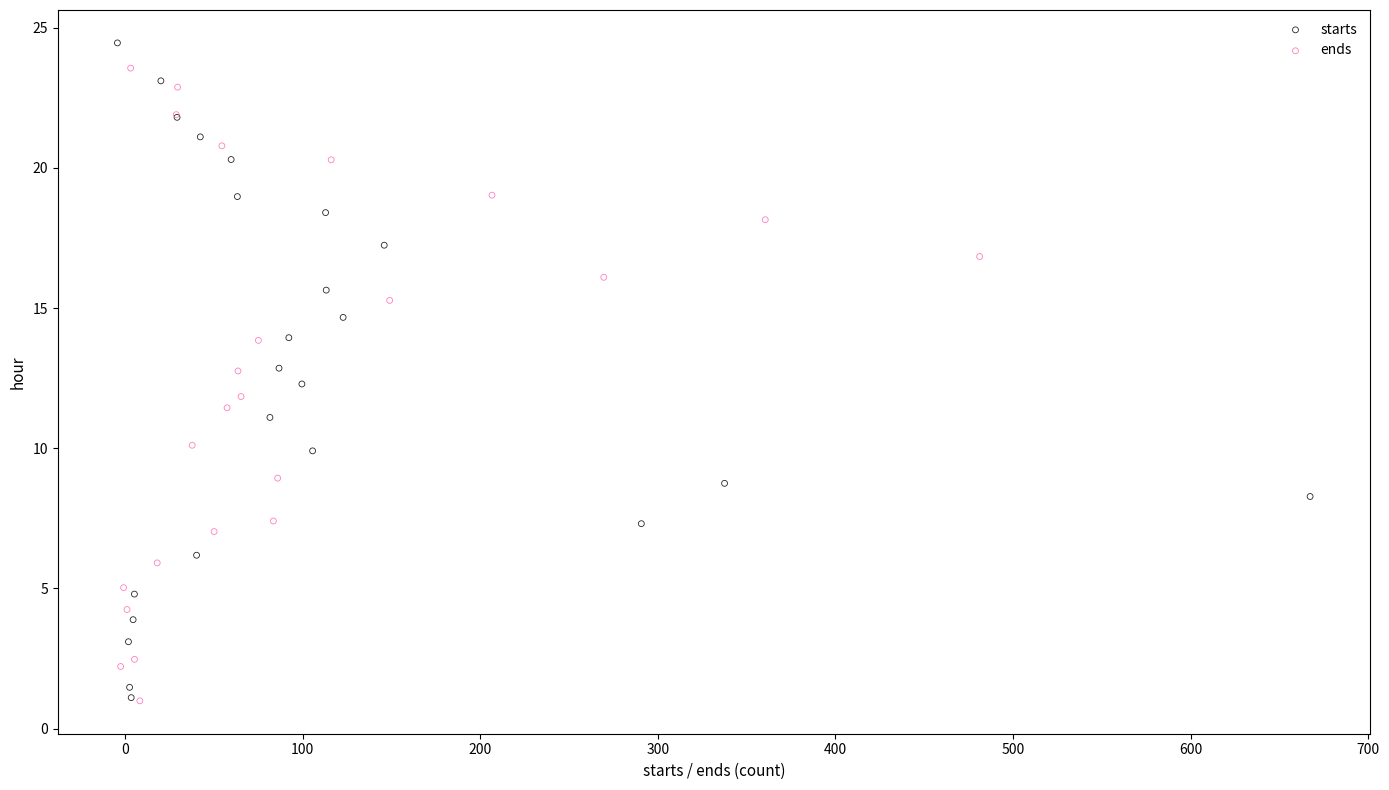

Which series has the largest Y range (max minus min)?

starts